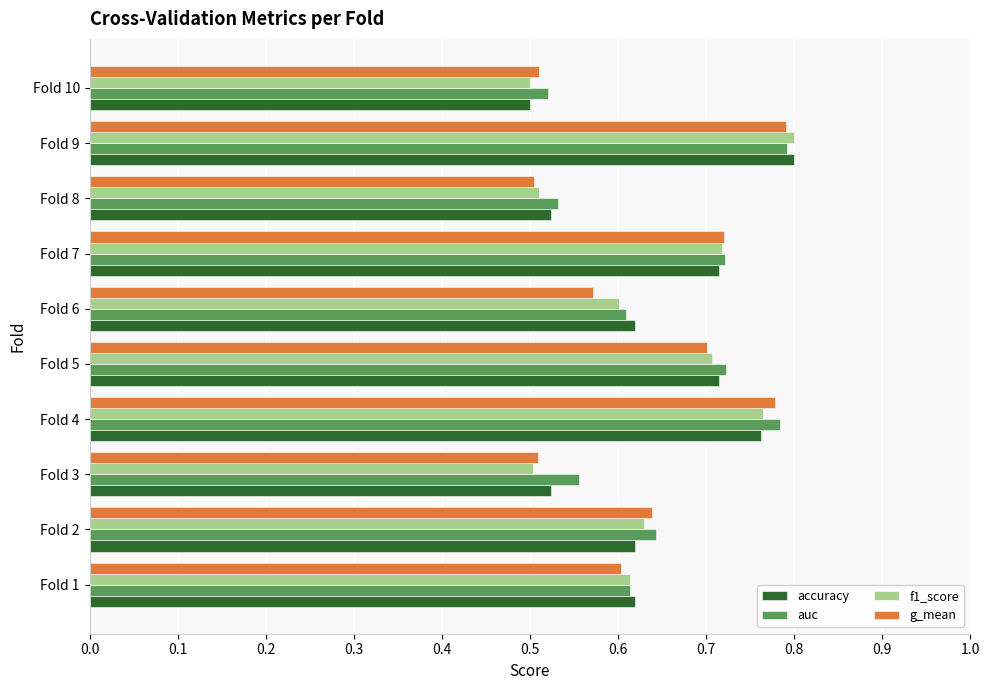

What is the sum of the g_mean values at Fold 6 and Fold 10?

1.1